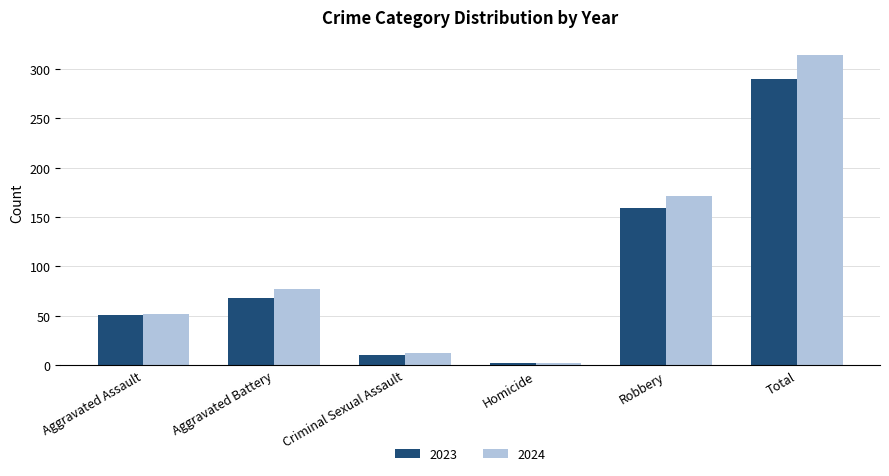

Count the number of categories in the chart.

6